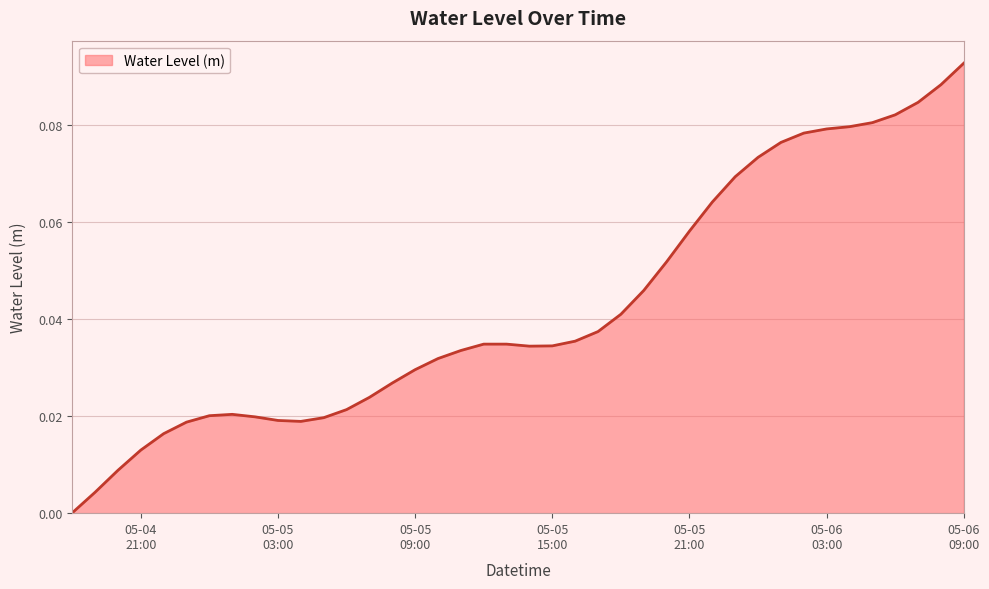

Rank the categories by value from highest to lowest.

2025-05-06 09:00:00, 2025-05-06 08:00:00, 2025-05-06 07:00:00, 2025-05-06 06:00:00, 2025-05-06 05:00:00, 2025-05-06 04:00:00, 2025-05-06 03:00:00, 2025-05-06 02:00:00, 2025-05-06 01:00:00, 2025-05-06 00:00:00, 2025-05-05 23:00:00, 2025-05-05 22:00:00, 2025-05-05 21:00:00, 2025-05-05 20:00:00, 2025-05-05 19:00:00, 2025-05-05 18:00:00, 2025-05-05 17:00:00, 2025-05-05 16:00:00, 2025-05-05 12:00:00, 2025-05-05 13:00:00, 2025-05-05 15:00:00, 2025-05-05 14:00:00, 2025-05-05 11:00:00, 2025-05-05 10:00:00, 2025-05-05 09:00:00, 2025-05-05 08:00:00, 2025-05-05 07:00:00, 2025-05-05 06:00:00, 2025-05-05 01:00:00, 2025-05-05 00:00:00, 2025-05-05 02:00:00, 2025-05-05 05:00:00, 2025-05-05 03:00:00, 2025-05-05 04:00:00, 2025-05-04 23:00:00, 2025-05-04 22:00:00, 2025-05-04 21:00:00, 2025-05-04 20:00:00, 2025-05-04 19:00:00, 2025-05-04 18:00:00